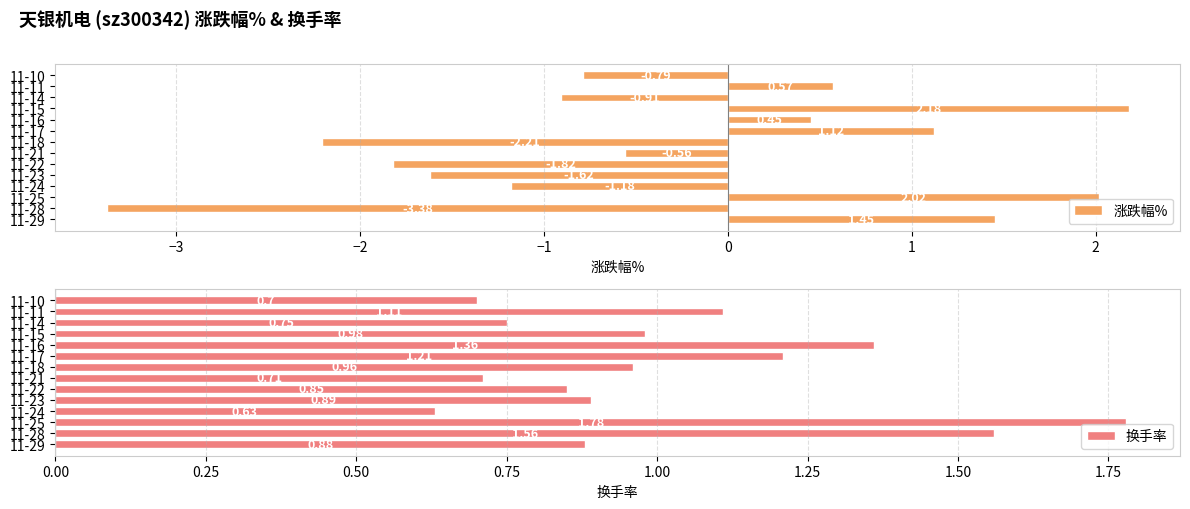

What is the sum of the 涨跌幅% values at 11-21 and 11-18?

-2.8